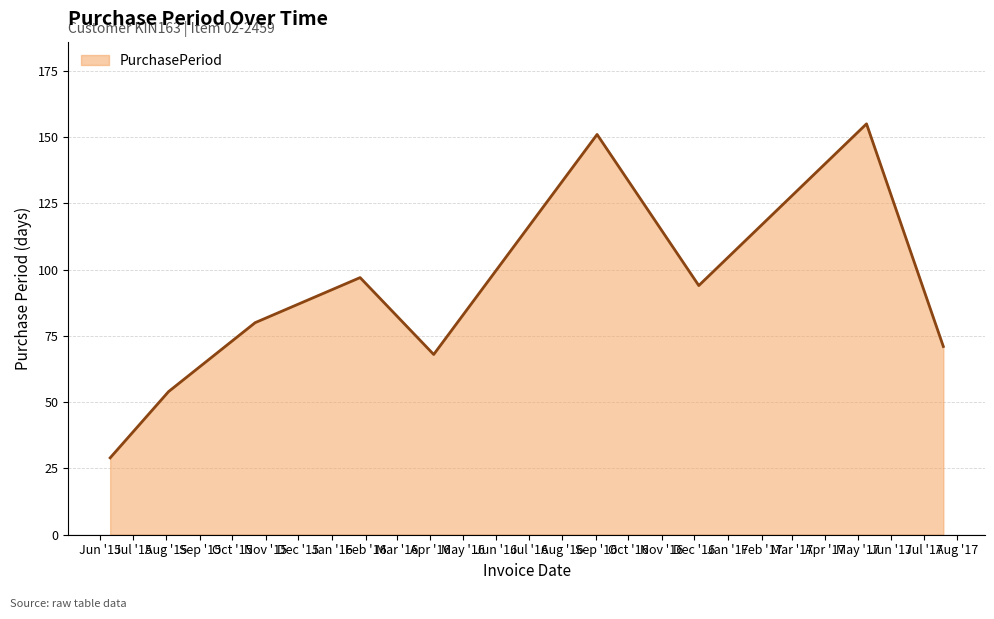

What is the average value?

89